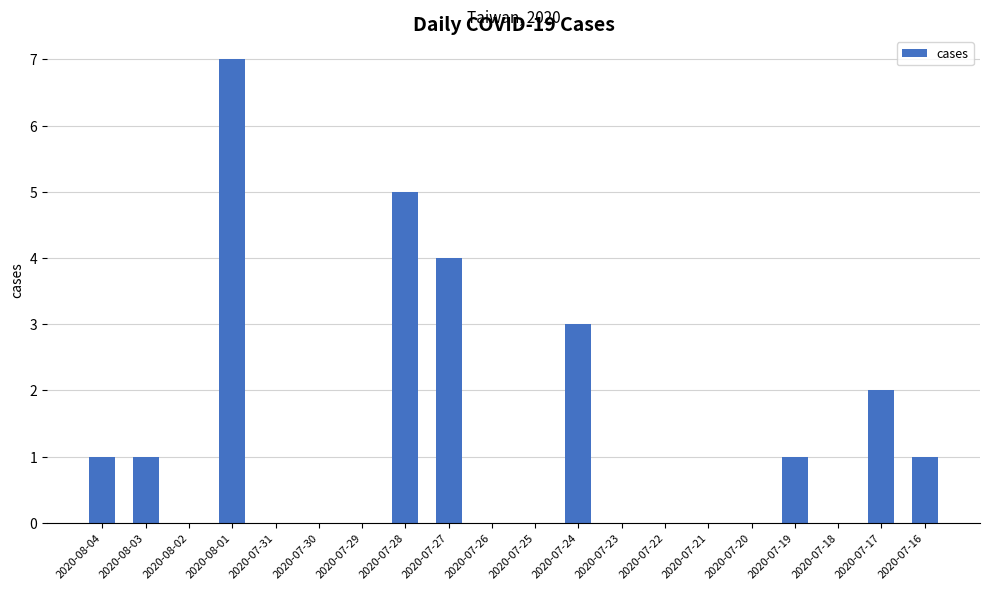

What is the sum of the values at 2020-08-03 and 2020-07-17?

3